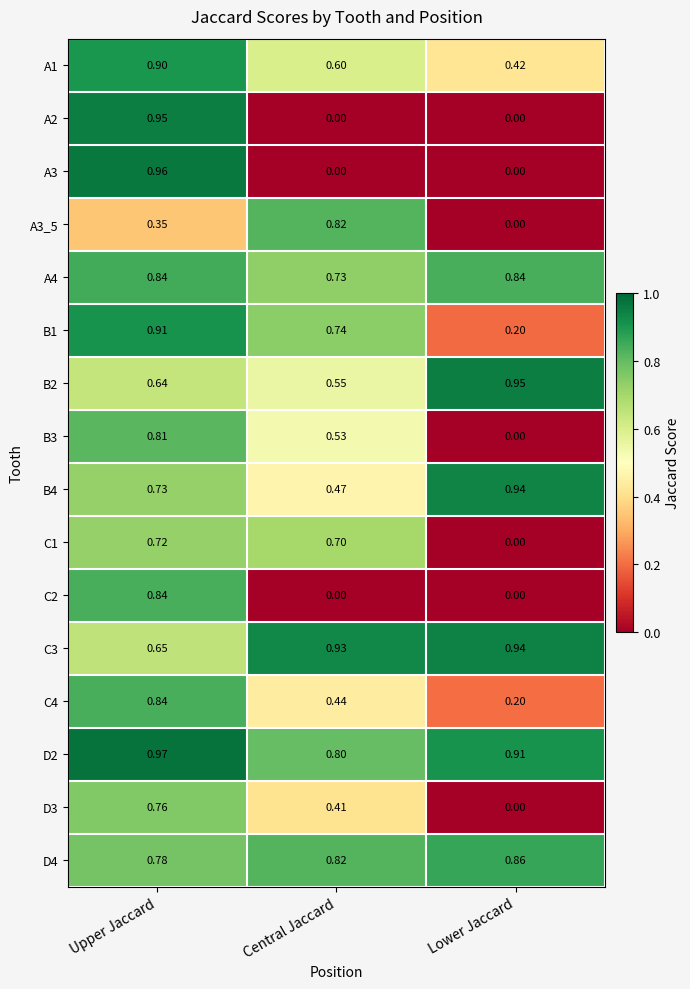

Which series changed the most between Central Jaccard and Lower Jaccard?

A3_5